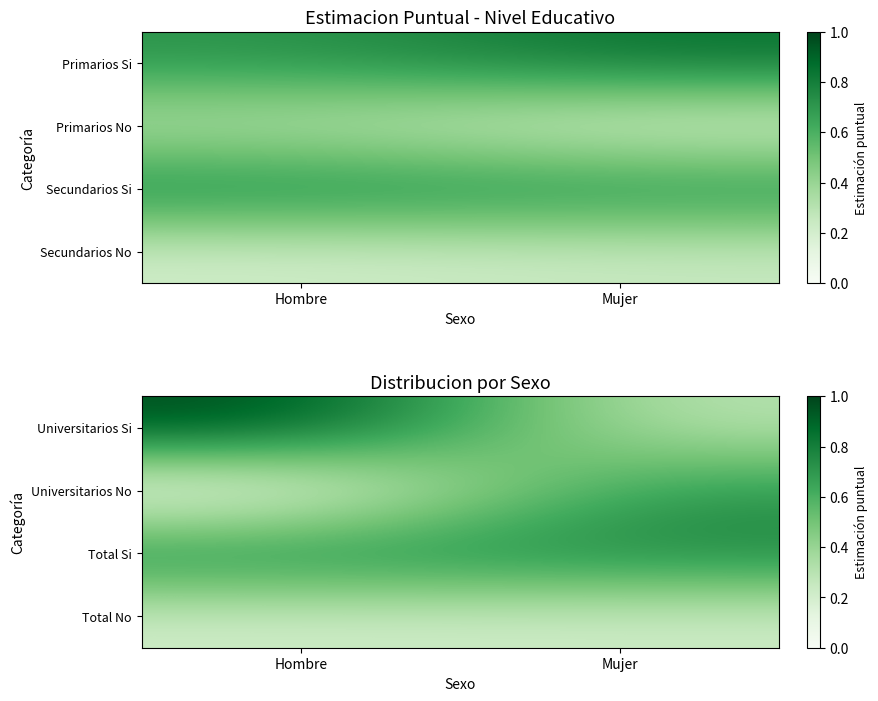

Is the value of Total No at Mujer greater than the value of Total Si at Mujer?

No